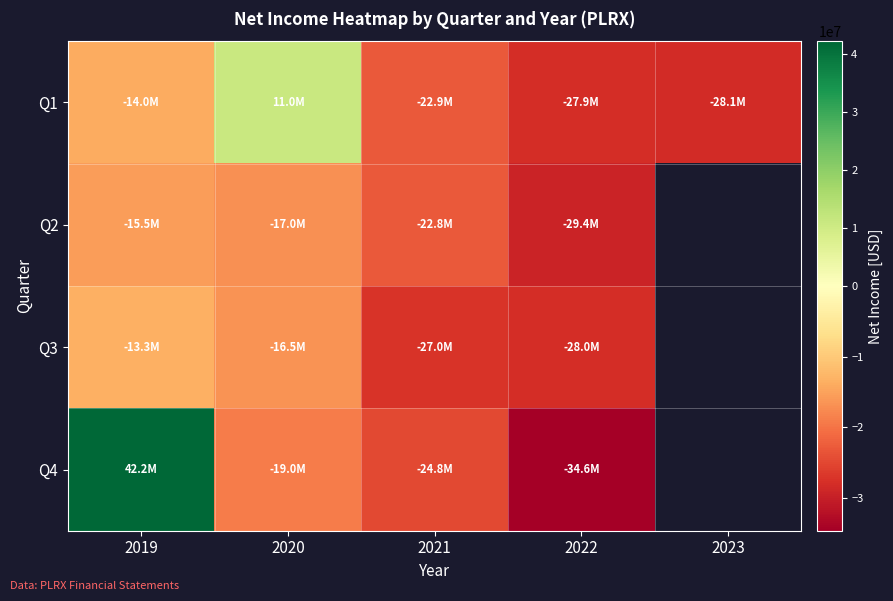

What is the highest value of the Q2 series?

-15522000.0